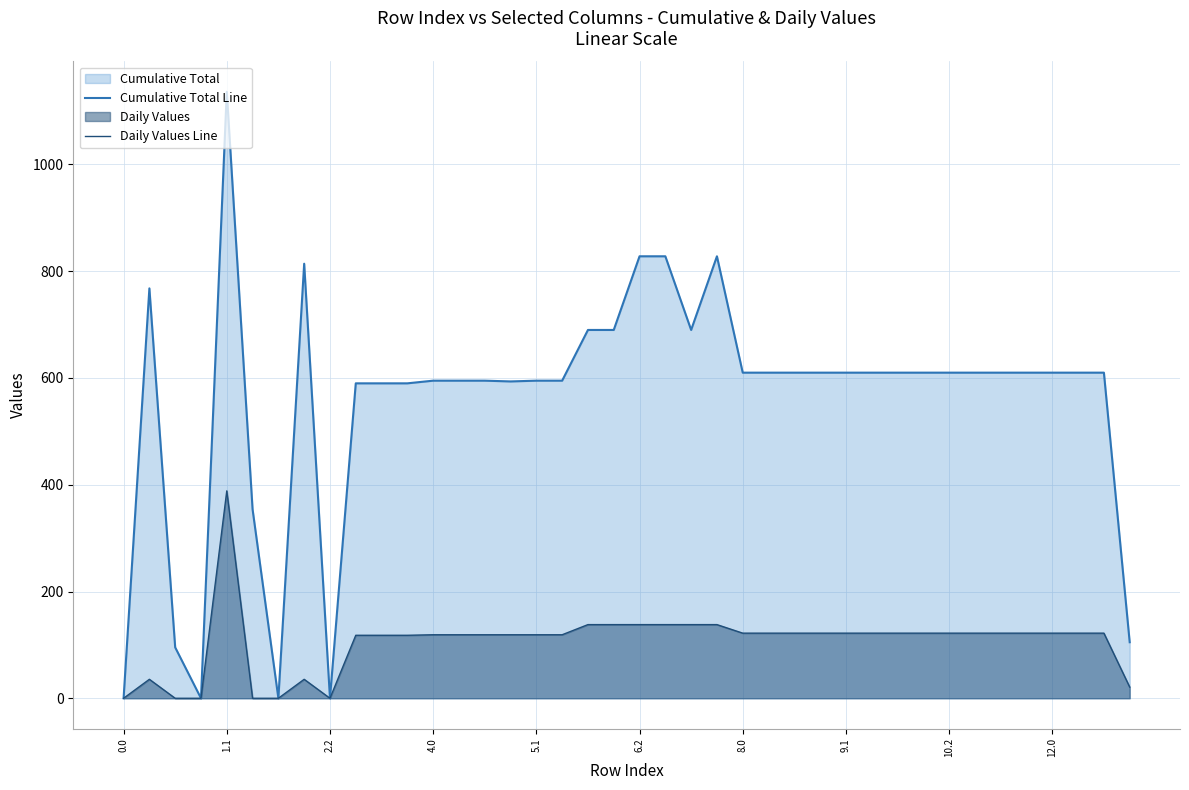

What position from the left is 31?

32